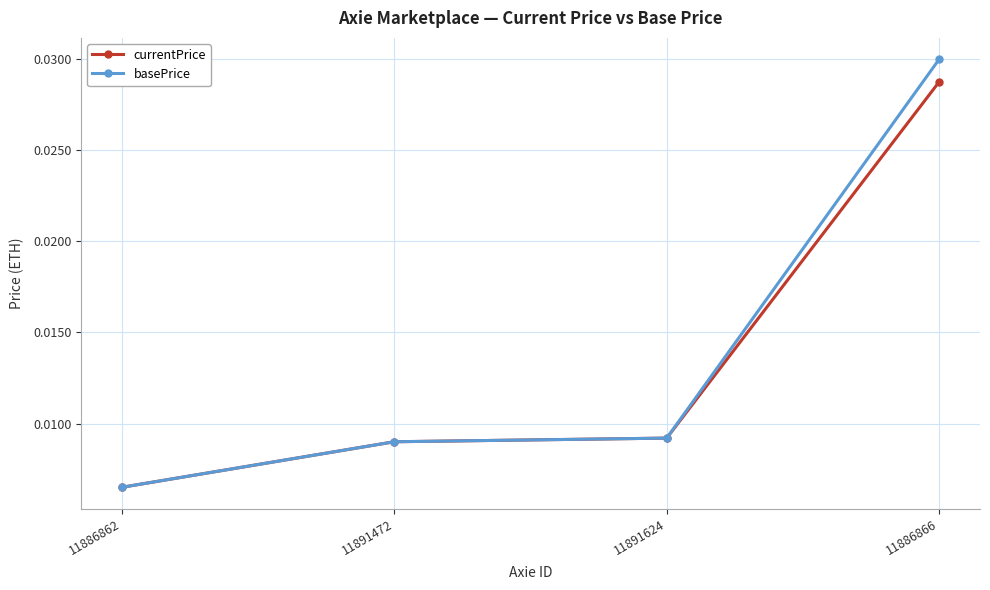

At which label is basePrice closest to 0?

11886862